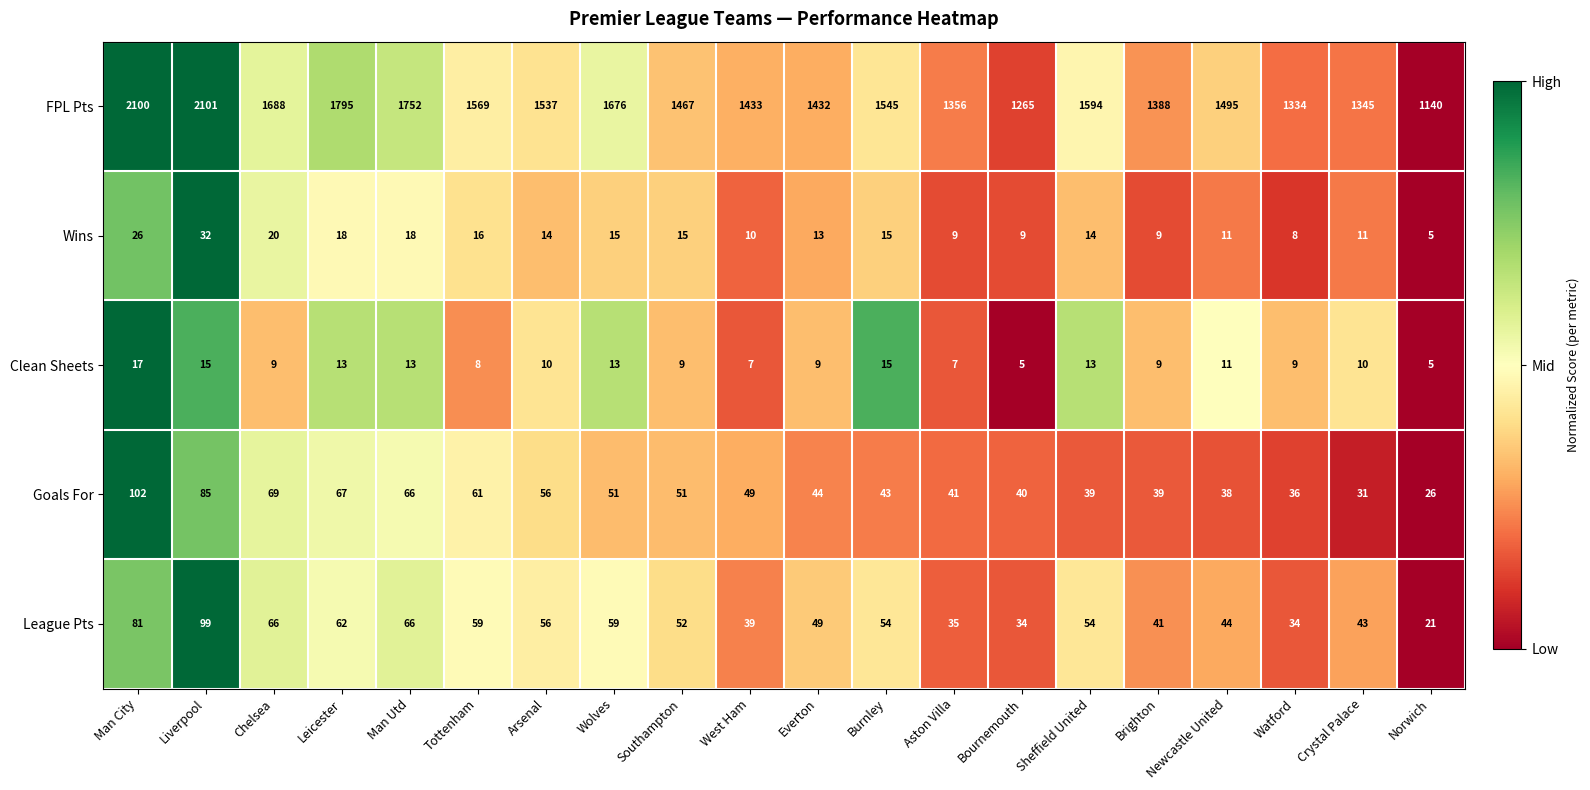

What is the sum of the Clean Sheets values at Arsenal and Liverpool?

25